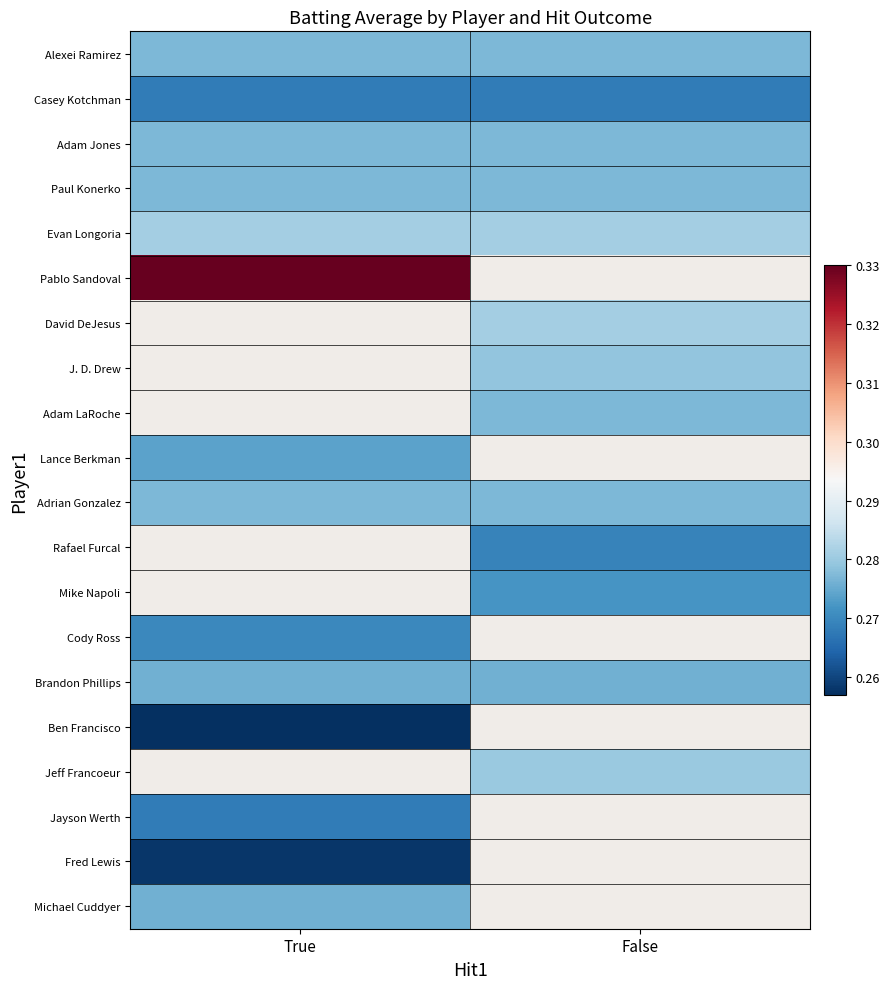

Is it true that Evan Longoria equals 0.1 at False?

False